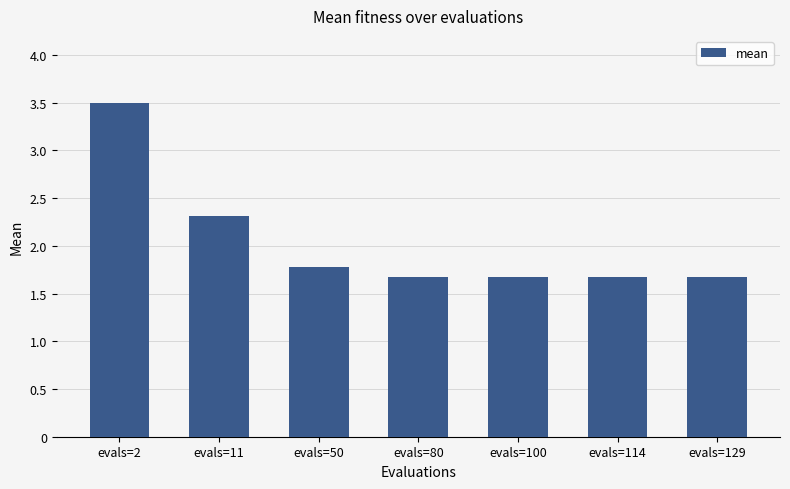

The chart shows a value of 2.3 at evals=11. True or false?

True